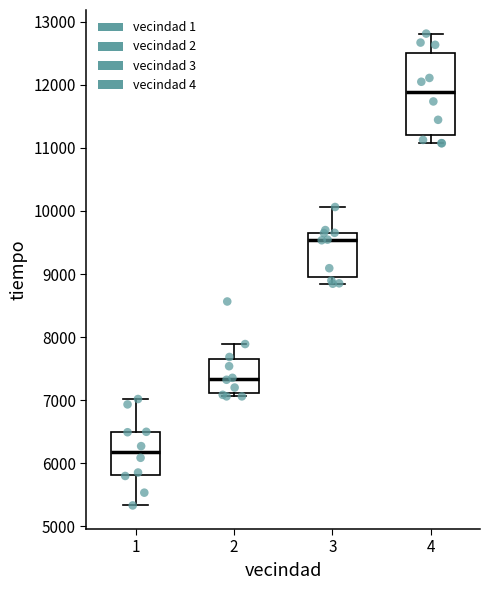

Which box is the tallest, from its lower edge to its upper edge?

4